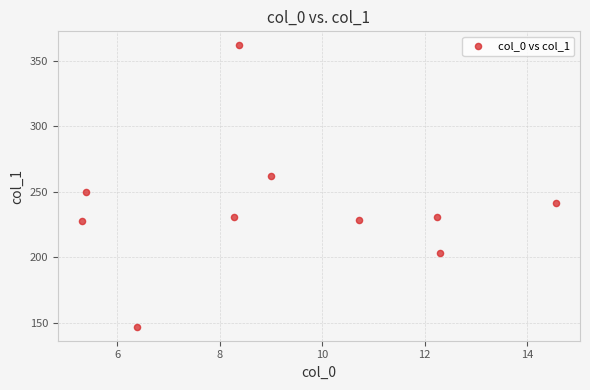

What is the average X value?

9.3